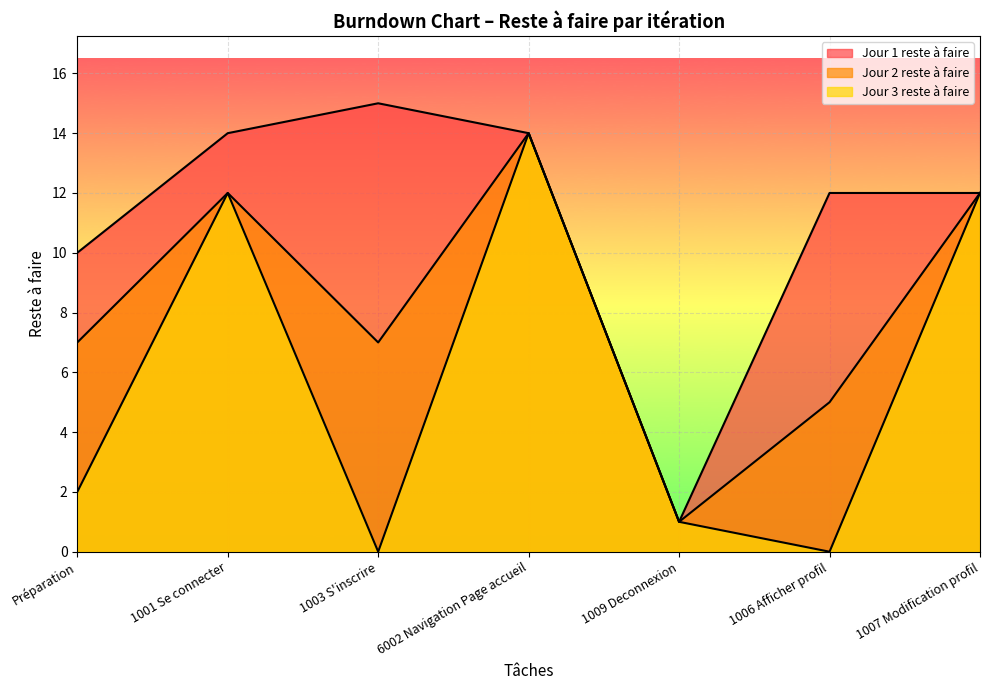

True or false: Jour 3 reste à faire and Jour 2 reste à faire intersect in this chart.

False